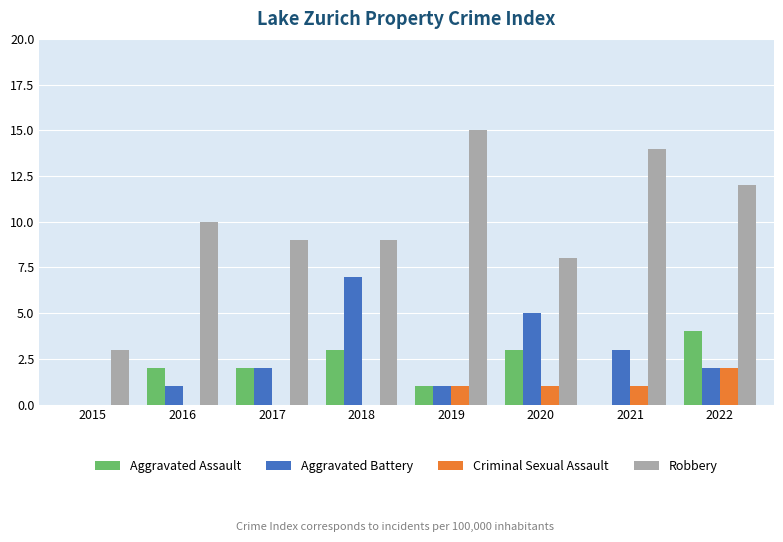

What value does the Aggravated Assault series have at 2016?

2